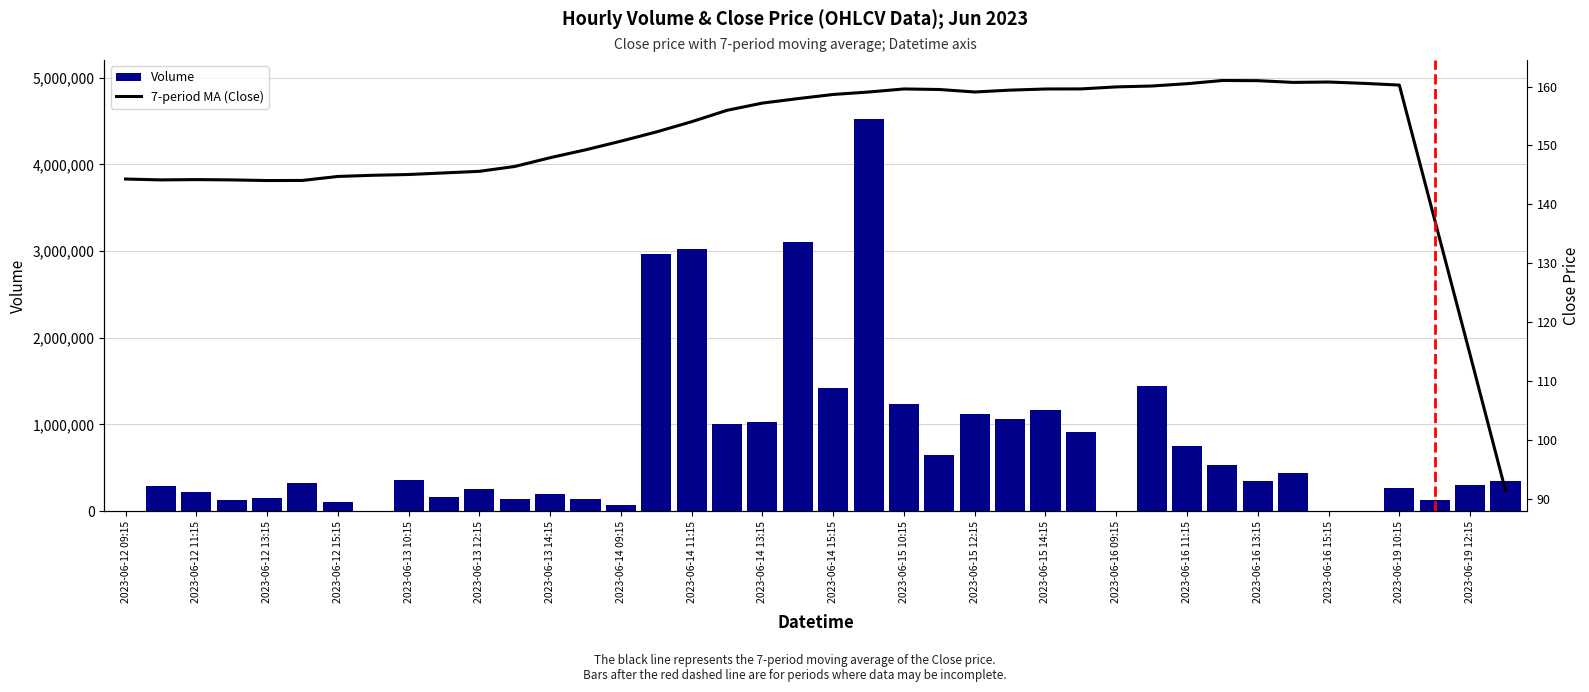

The value of Volume at 2023-06-12 15:15 is 86140.1. True or false?

False